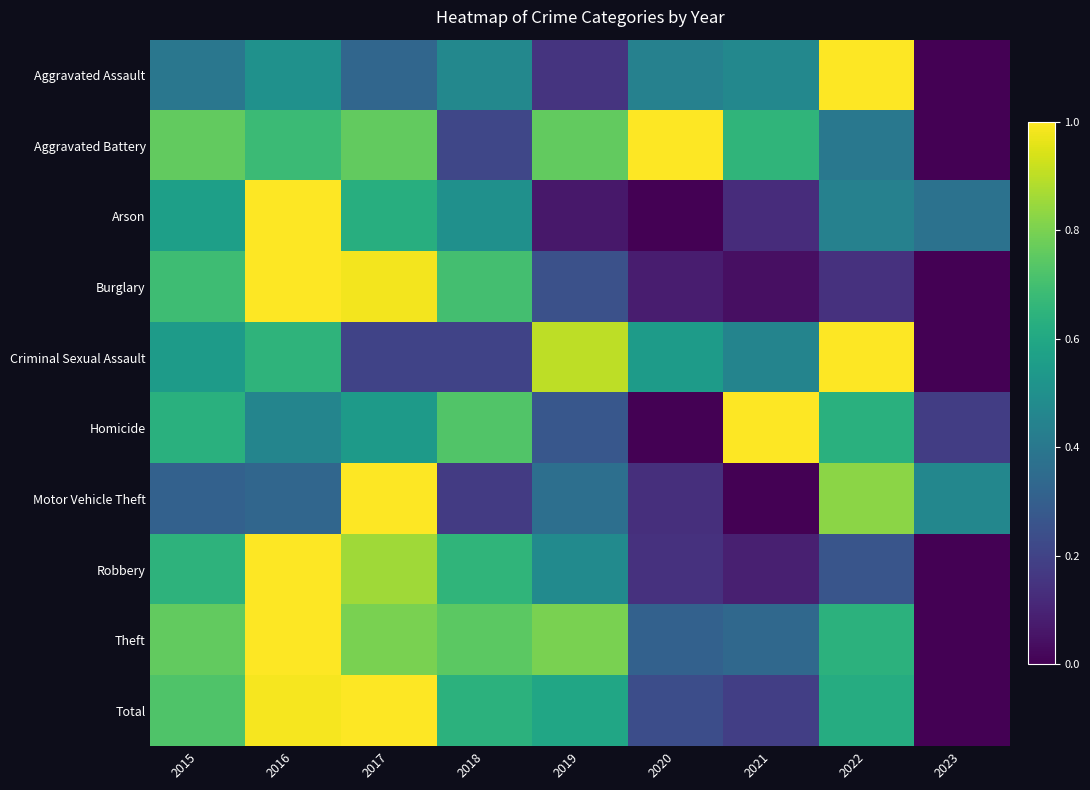

At how many categories does at least one series exceed 0?

9